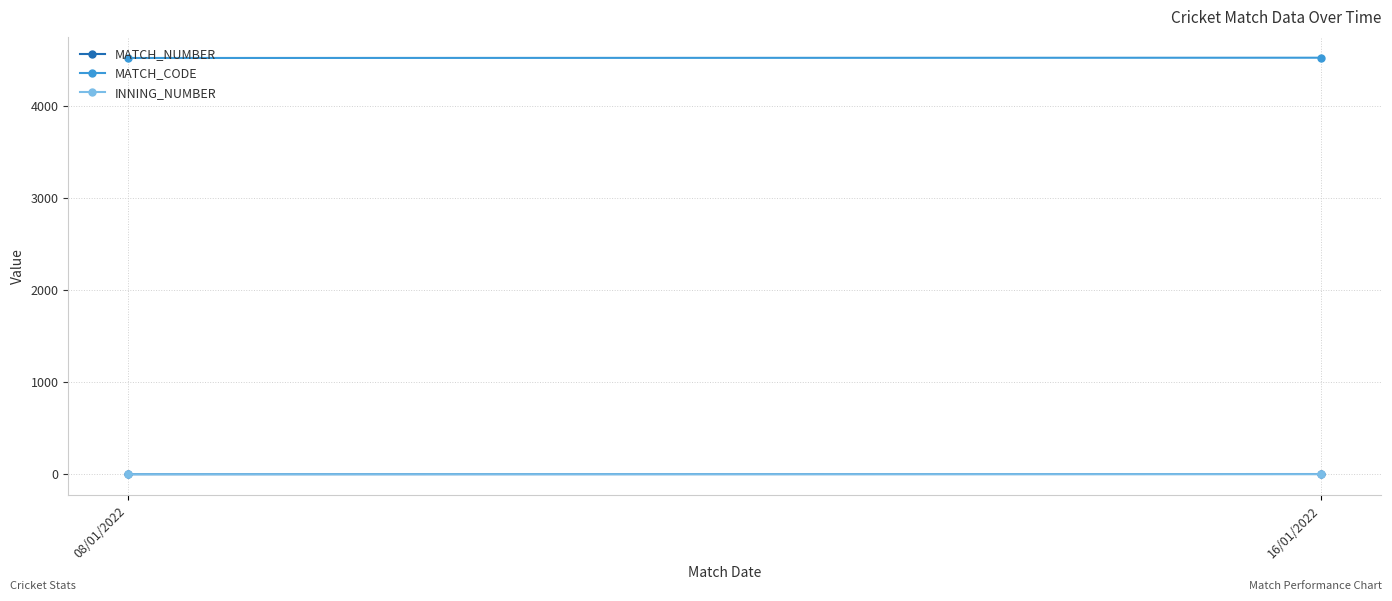

What is the difference between the INNING_NUMBER values at 08/01/2022 and 16/01/2022?

1